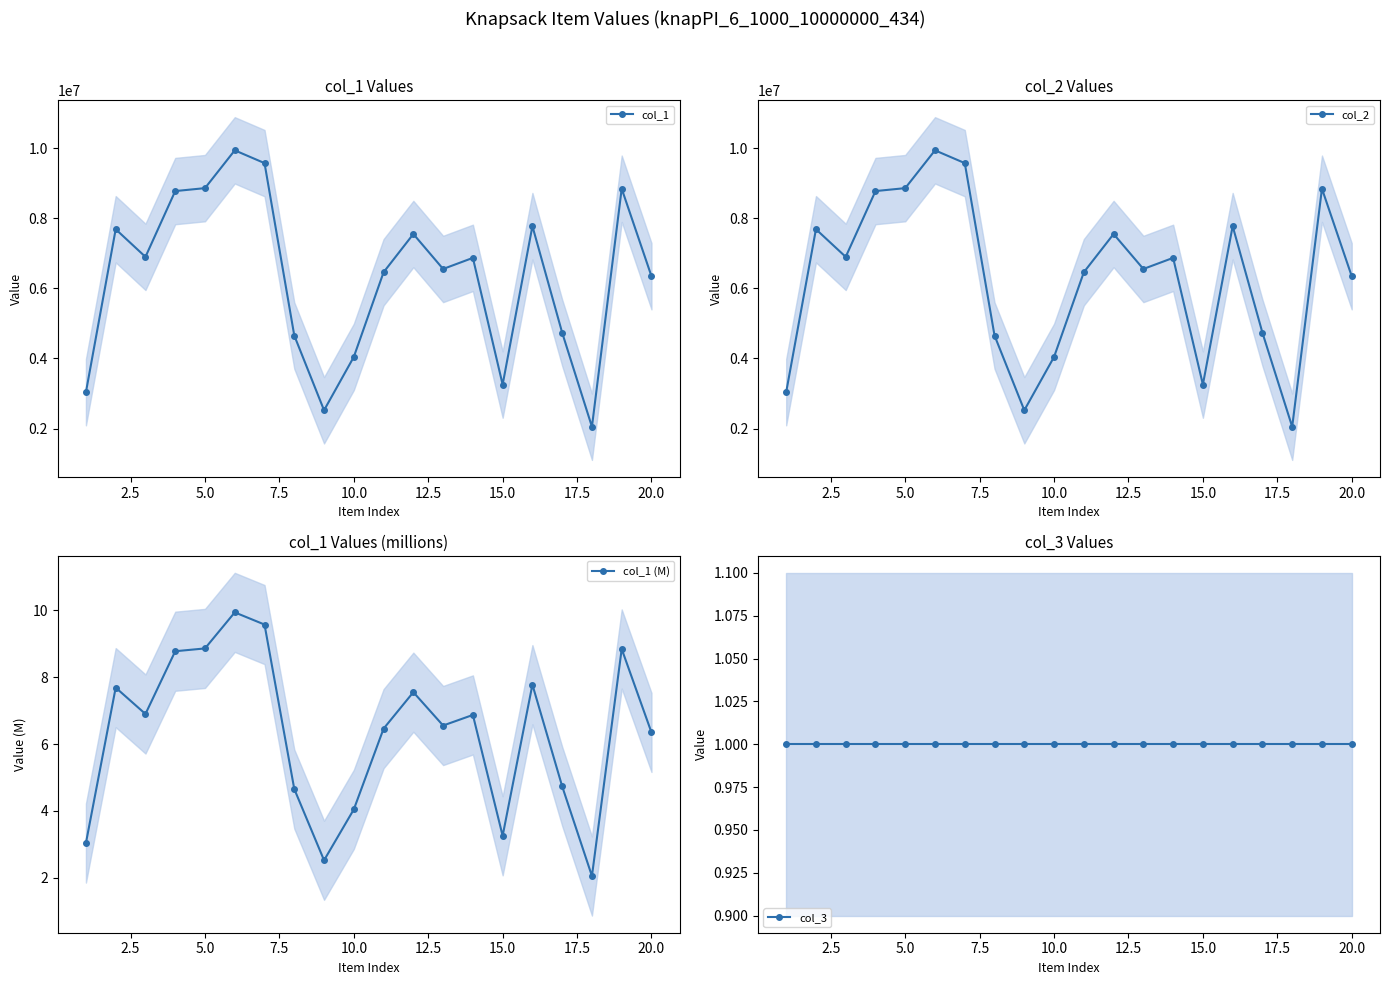

How many interior local peaks does the col_1 (M) series have?

6